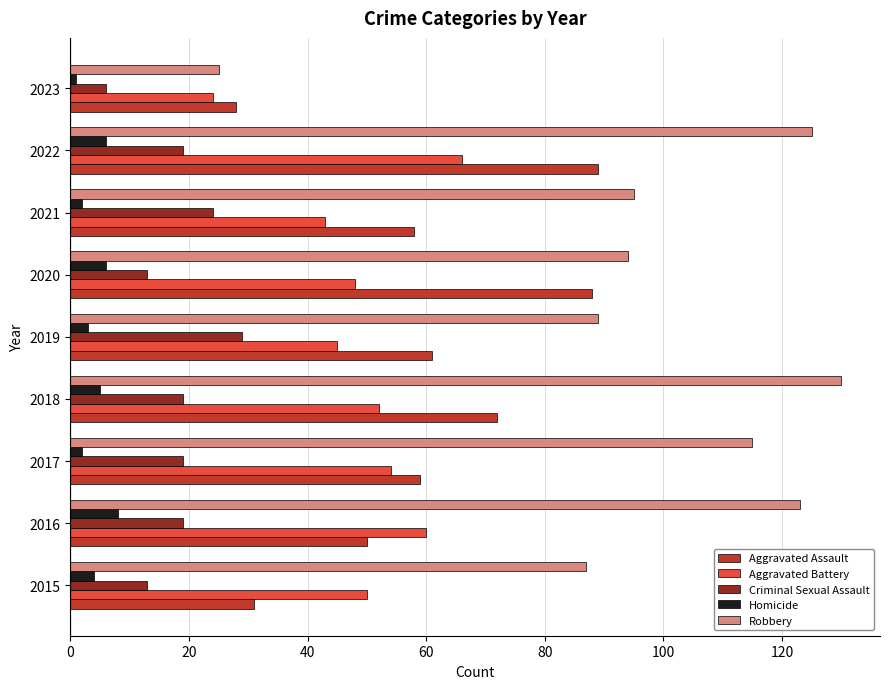

Which series has the largest total across all categories?

Robbery